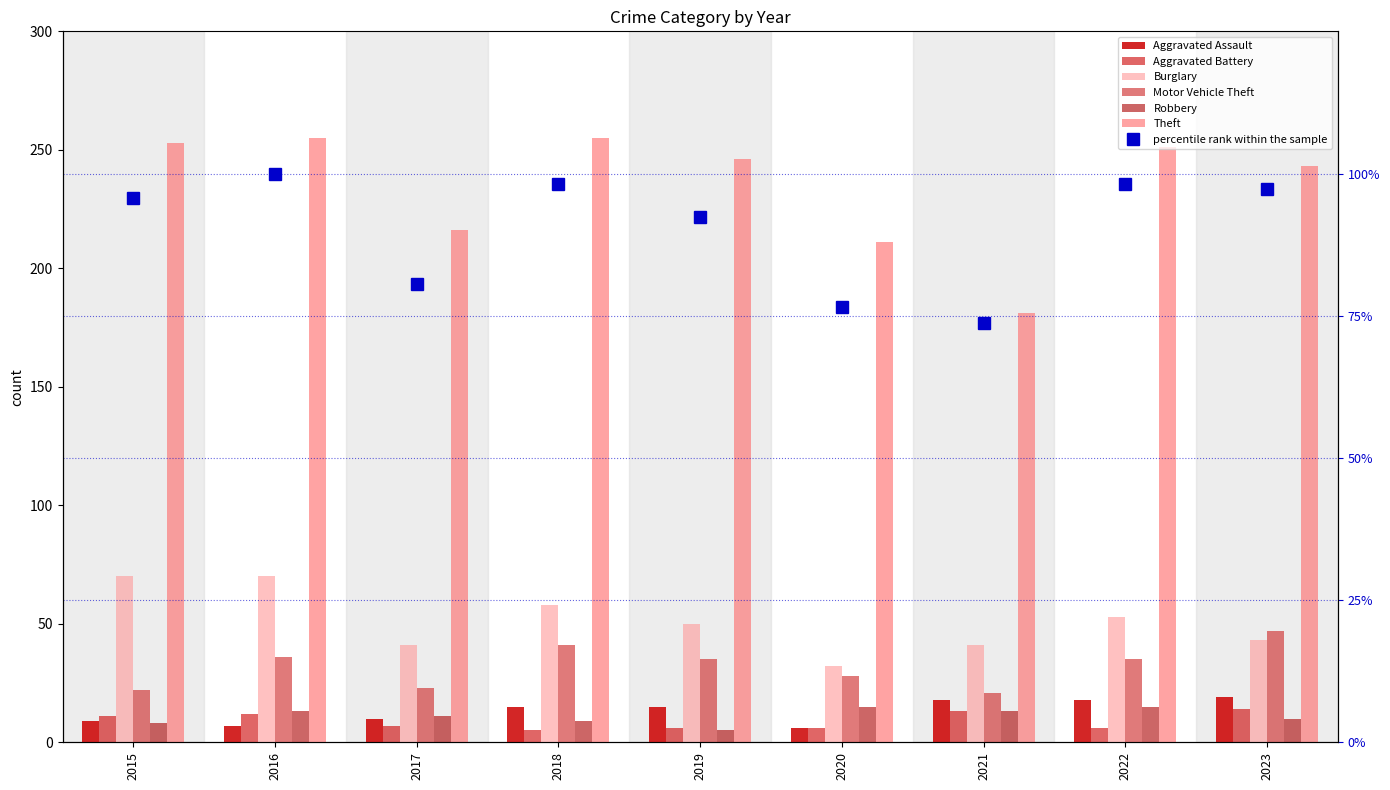

What is the sum of the Aggravated Battery values at 2021 and 2020?

19